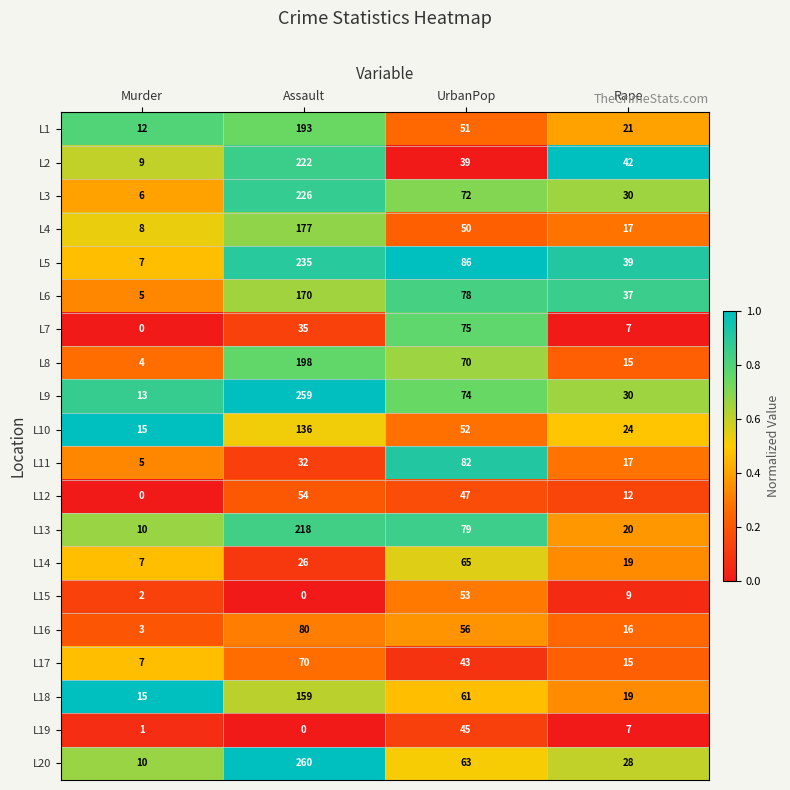

At which label does L16 reach its peak?

Assault